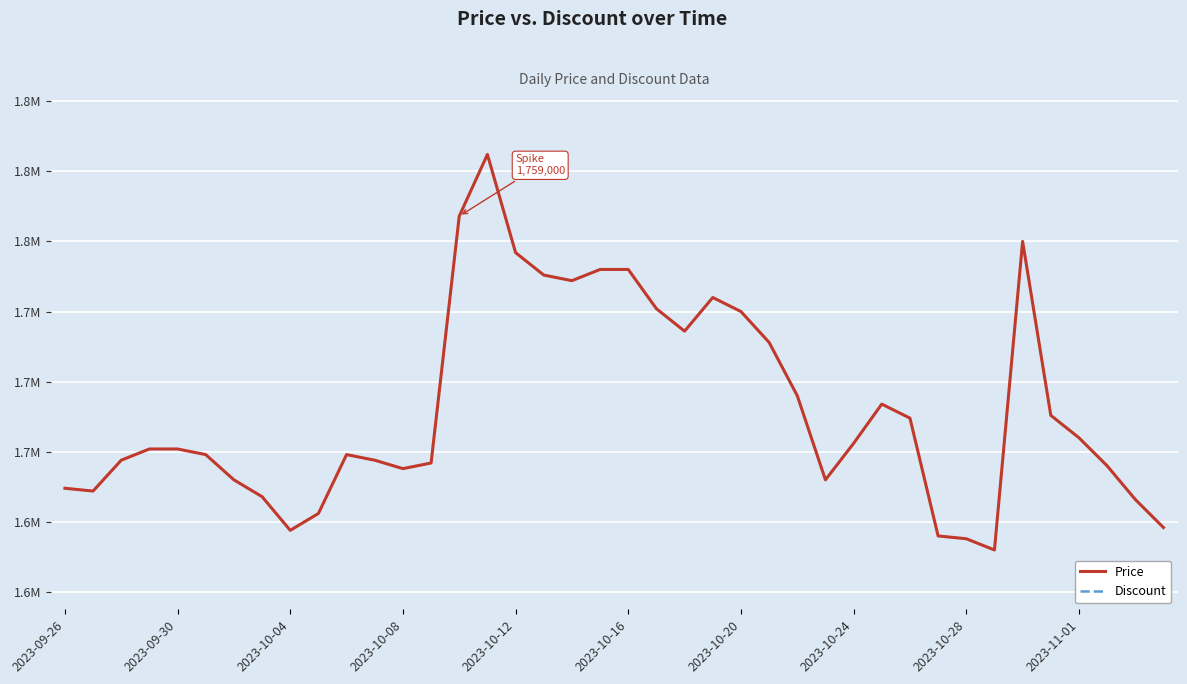

Reading left to right, list all the values displayed in this chart.

Price: 1662000	1661000	1672000	1676000	1676000	1674000	1665000	1659000	1647000	1653000	1674000	1672000	1669000	1671000	1759000	1781000	1746000	1738000	1736000	1740000	1740000	1726000	1718000	1730000	1725000	1714000	1695000	1665000	1678000	1692000	1687000	1645000	1644000	1640000	1750000	1688000	1680000	1670000	1658000	1648000
Discount: 0	0	0	0	0	0	0	0	0	0	0	0	0	0	0	0	0	0	0	0	0	0	0	0	0	0	0	0	0	0	0	0	0	0	0	0	0	0	0	0